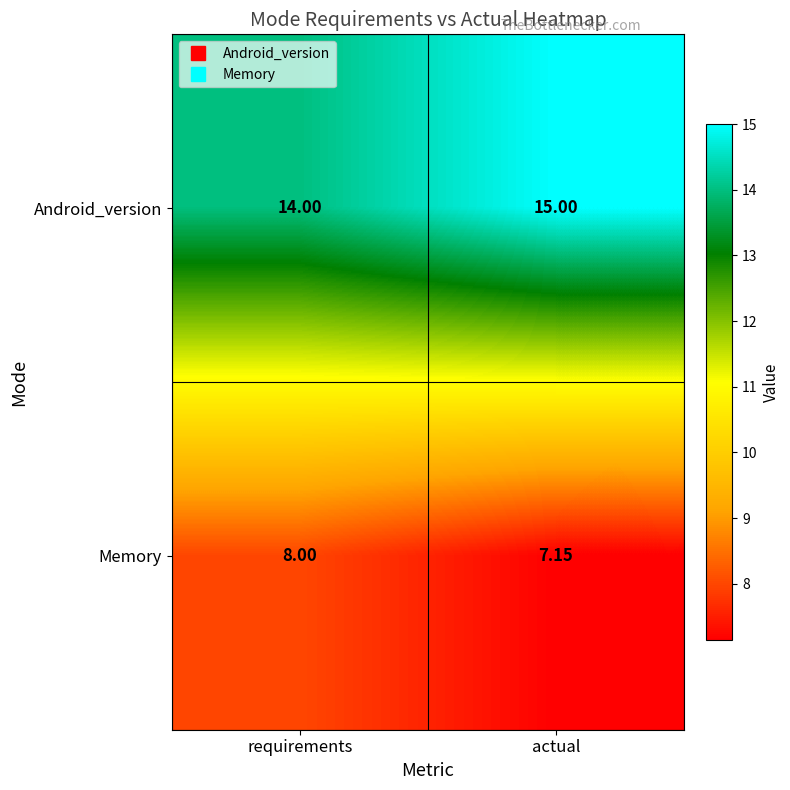

Where is Memory nearest to the value 7?

actual